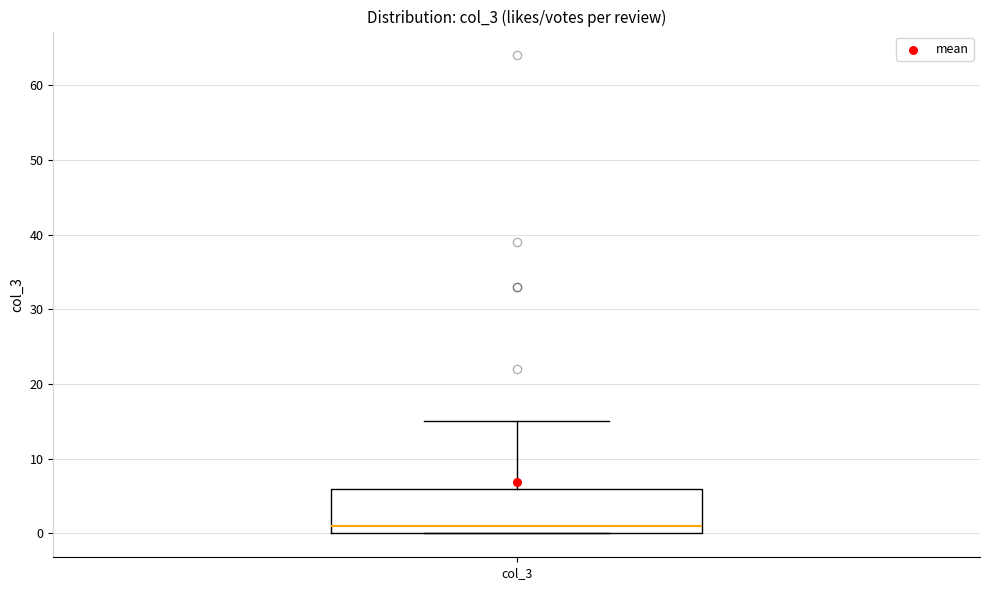

Transcribe this box plot: give where the median line is, the range the box spans, and where the two whiskers end, as read against the y-axis. The values are not printed on the chart, so give them approximately, as read against the axis.

median 1, box 0 to 6, whiskers 0 to 15